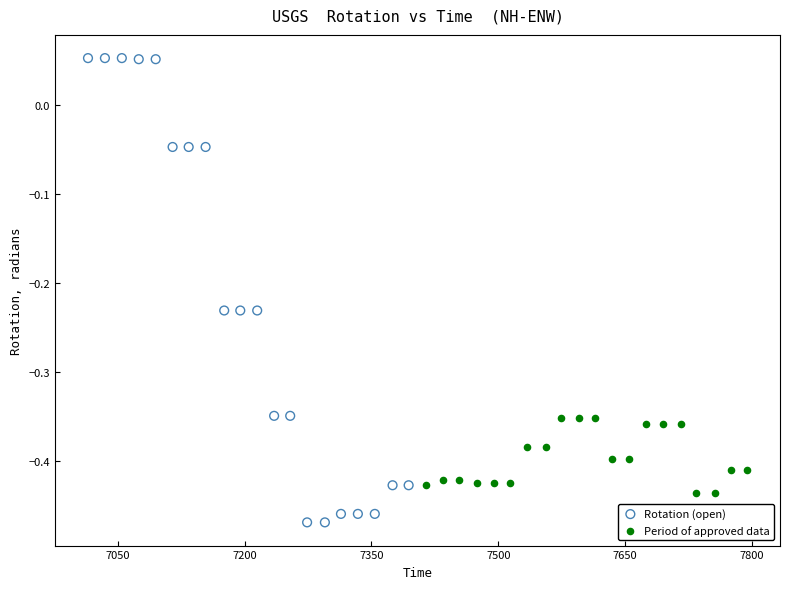

Which series has the largest Y range (max minus min)?

Rotation (open)